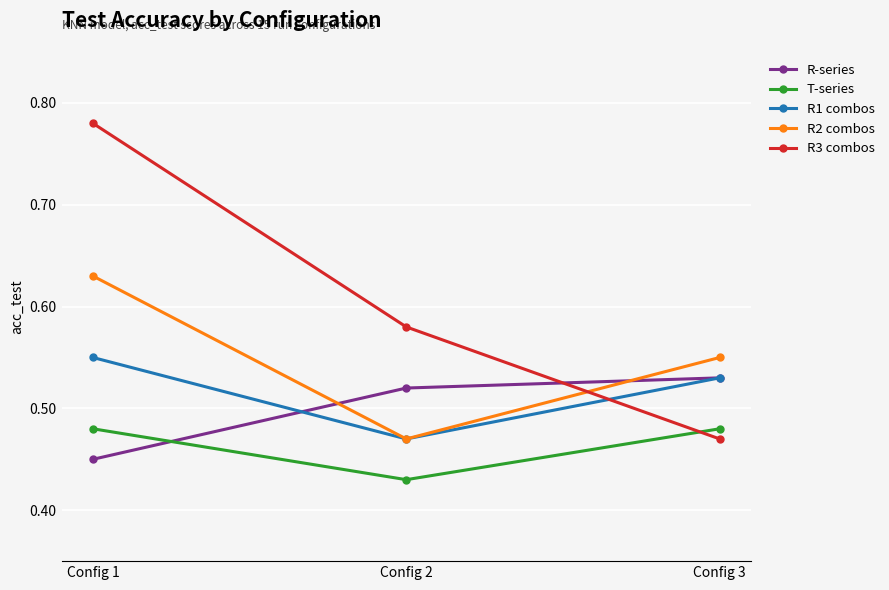

What is the difference between the highest and lowest values at Config 1?

0.3